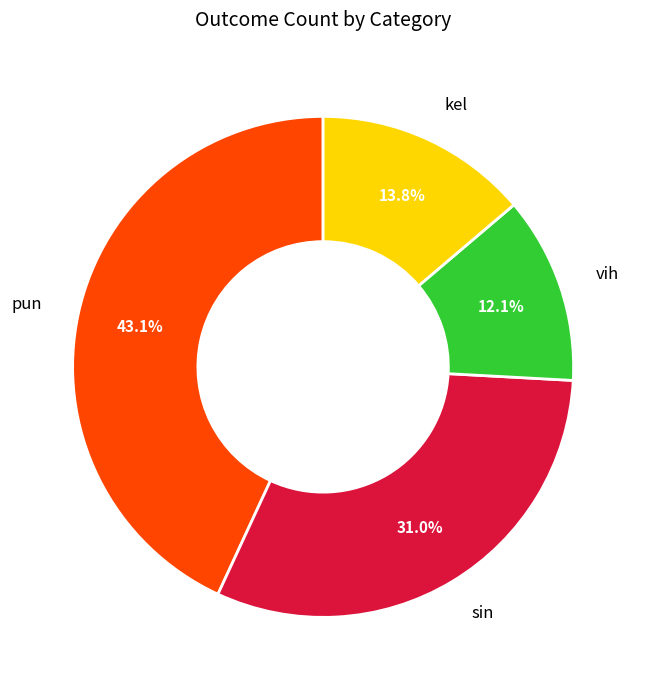

How many slices are in this pie chart?

4